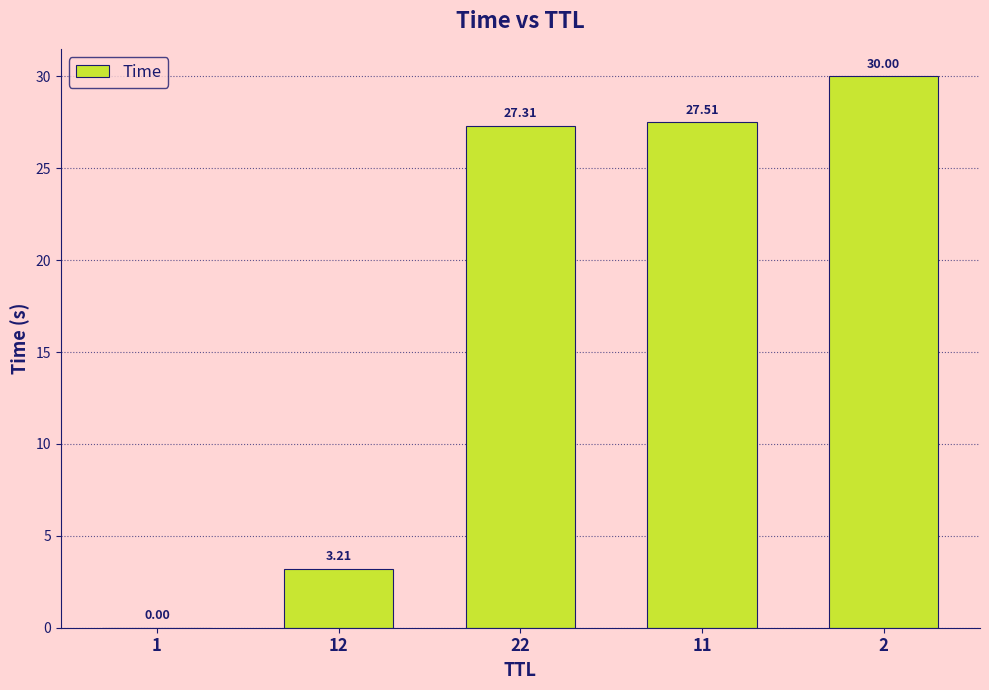

Are the bars grouped side by side (vs. stacked)?

No